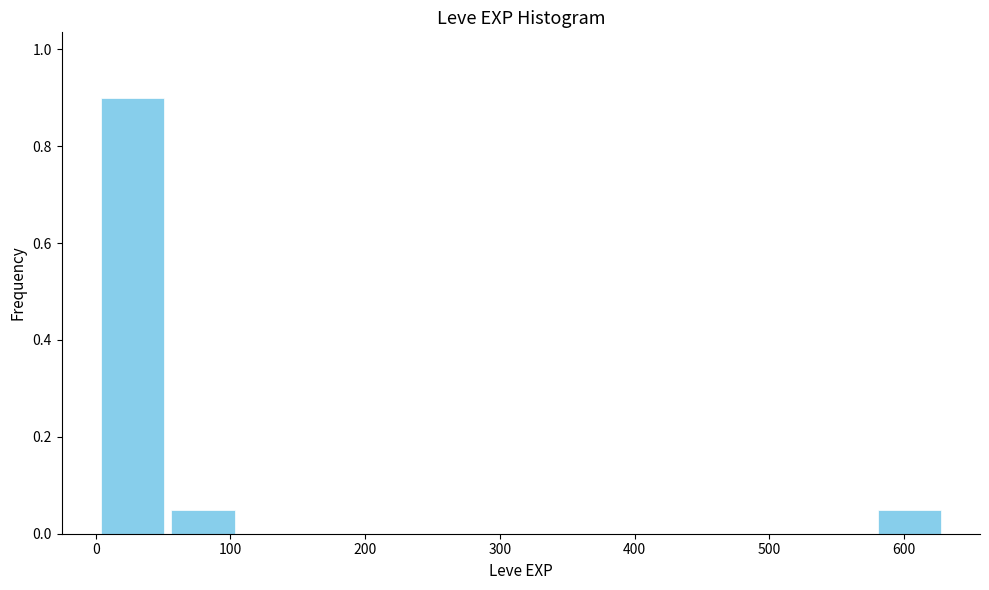

Reading left to right, transcribe this chart: for each bar, give the range it covers on the x-axis and its height. Neither the bar edges nor the heights are printed on the chart, so give them approximately, as read against the axes.

0 to 50: 0.90
50 to 110: 0.06
110 to 160: 0
160 to 210: 0
210 to 260: 0
260 to 320: 0
320 to 370: 0
370 to 420: 0
420 to 470: 0
470 to 530: 0
530 to 580: 0
580 to 630: 0.06